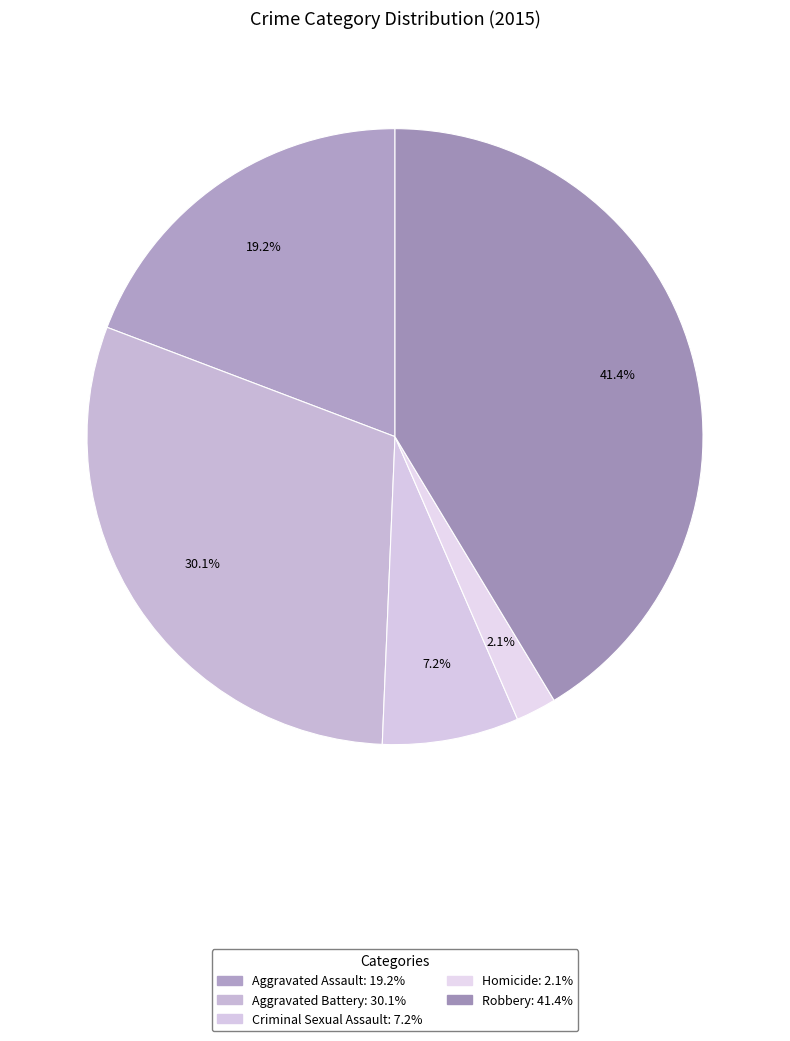

Rank the categories by value from lowest to highest.

Homicide, Criminal Sexual Assault, Aggravated Assault, Aggravated Battery, Robbery